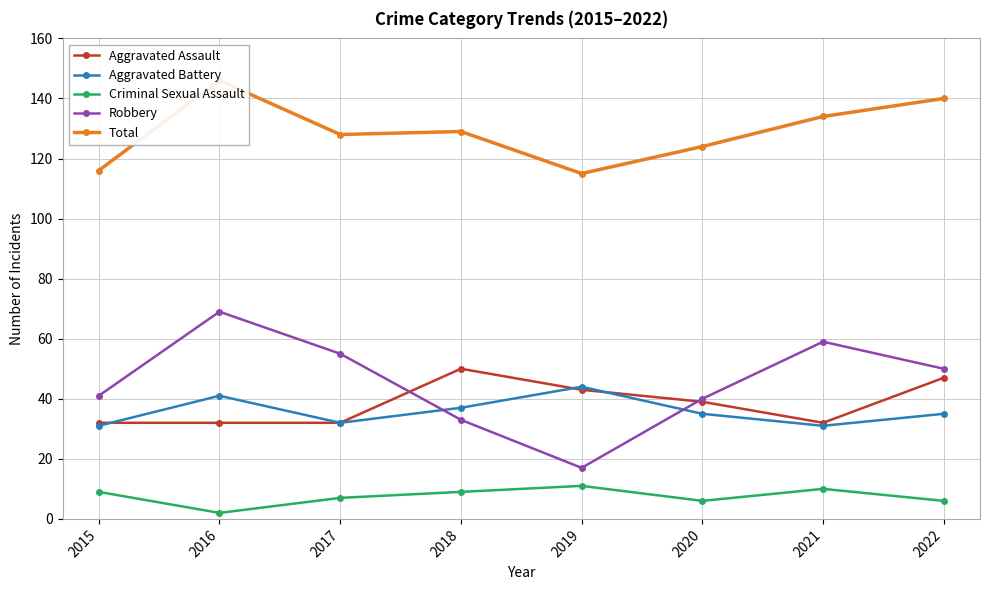

How many lines are shown in the chart?

5